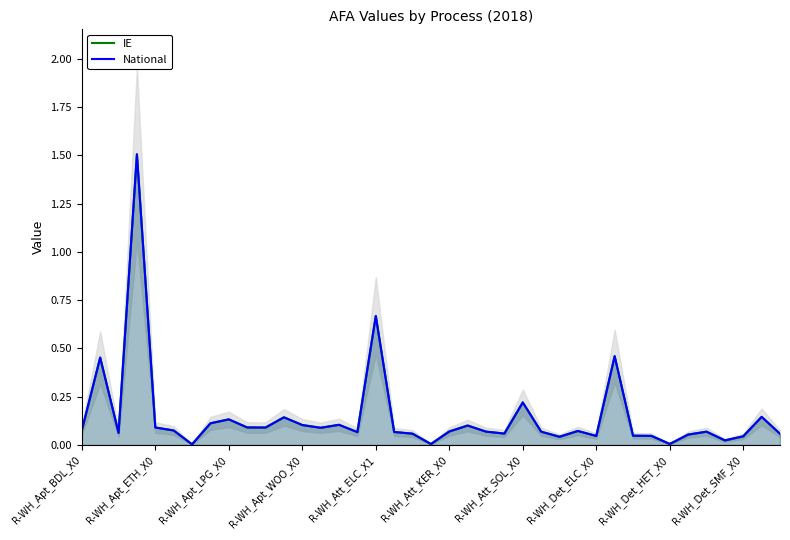

What is the value of the National point at the 6th from the left?

0.1